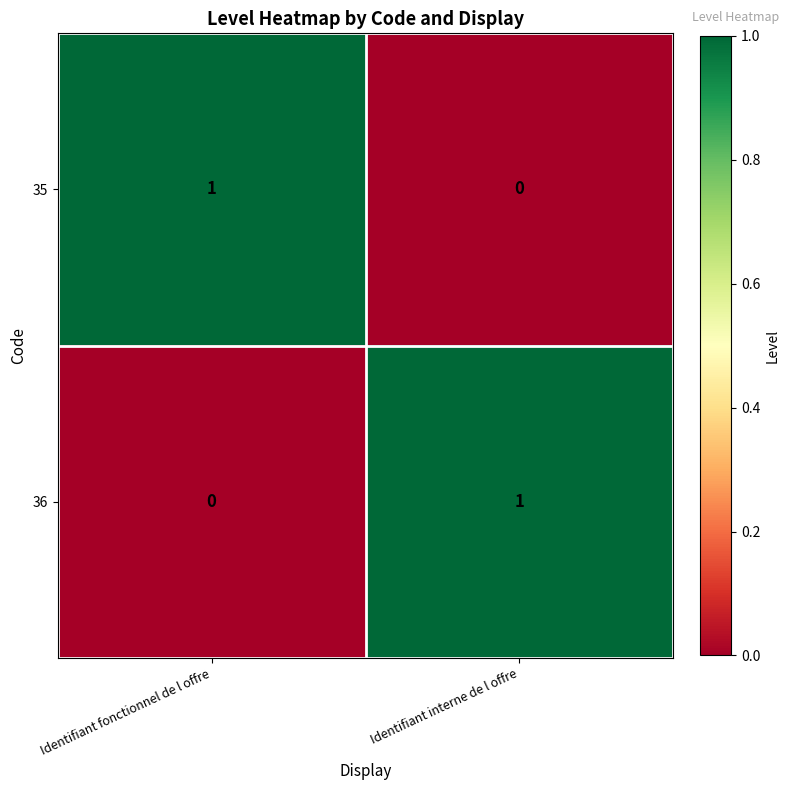

Rank the categories by 36 value from highest to lowest.

Identifiant interne de l offre, Identifiant fonctionnel de l offre